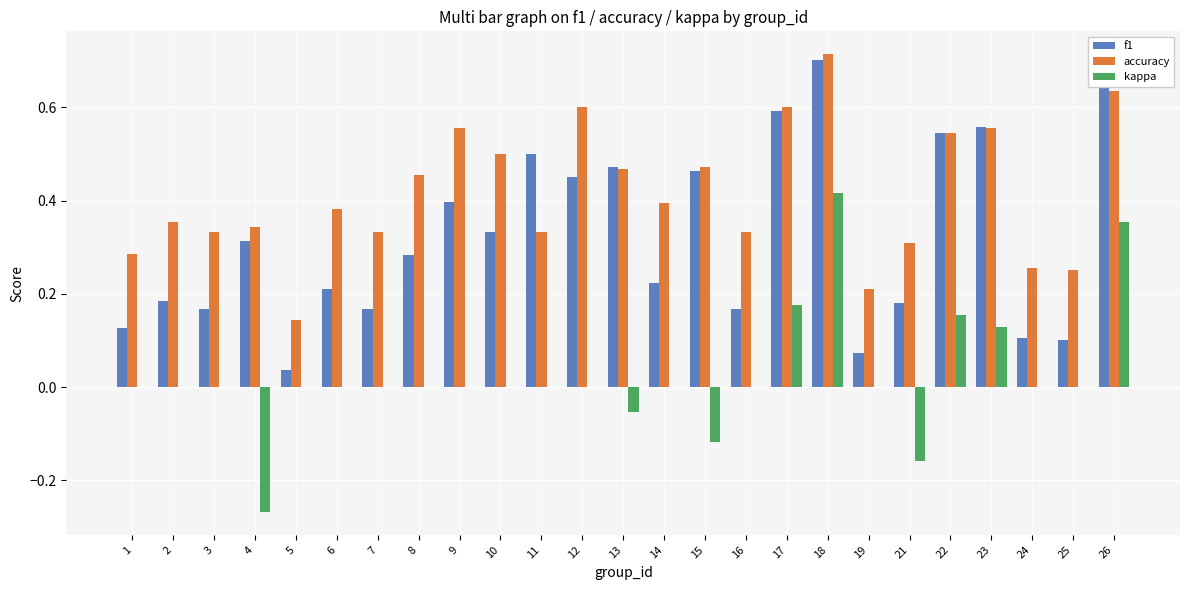

Is the value of accuracy at 9 greater than the value of kappa at 25?

Yes